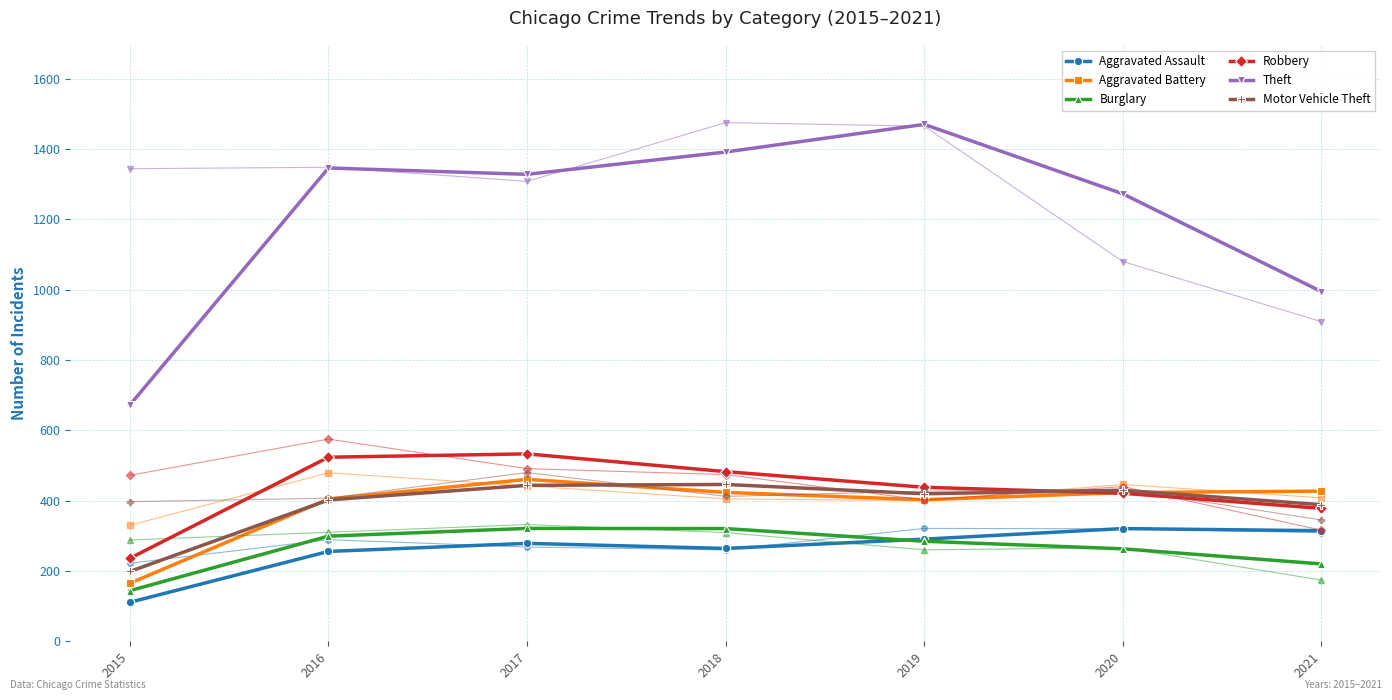

What is the lowest value of the Robbery series?

236.0